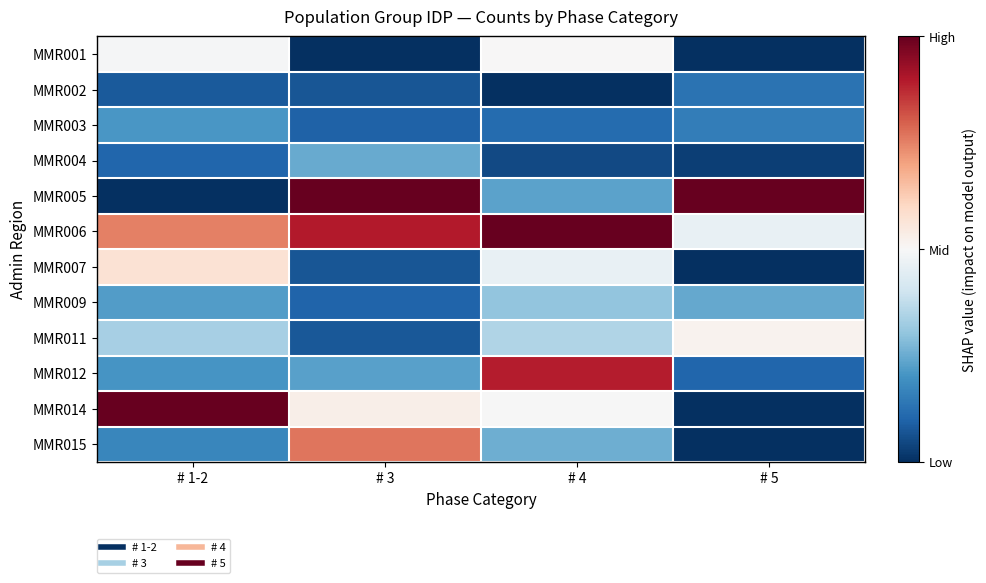

Which series has the widest spread of values?

MMR005